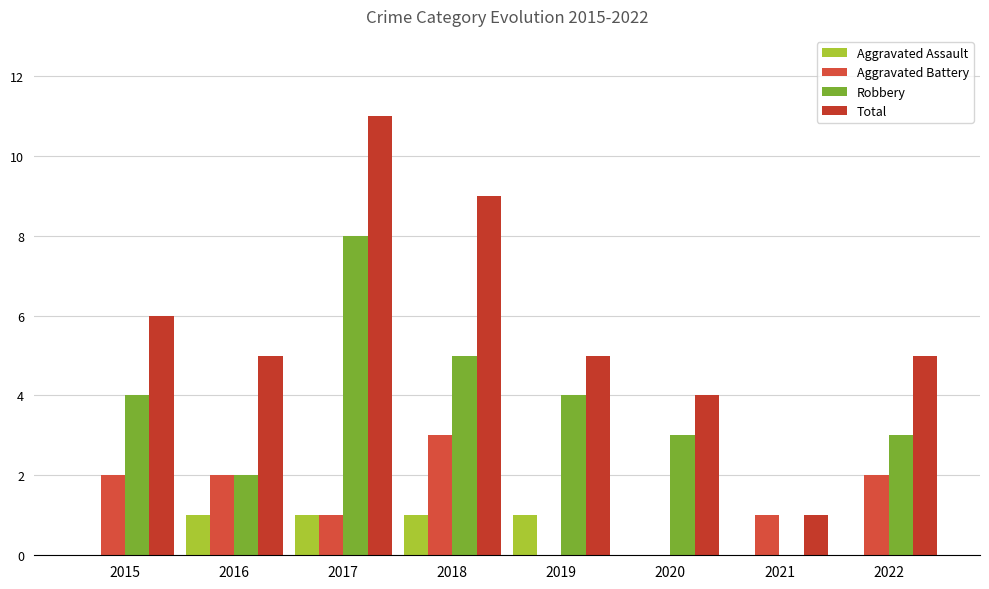

Count the number of categories in the chart.

8